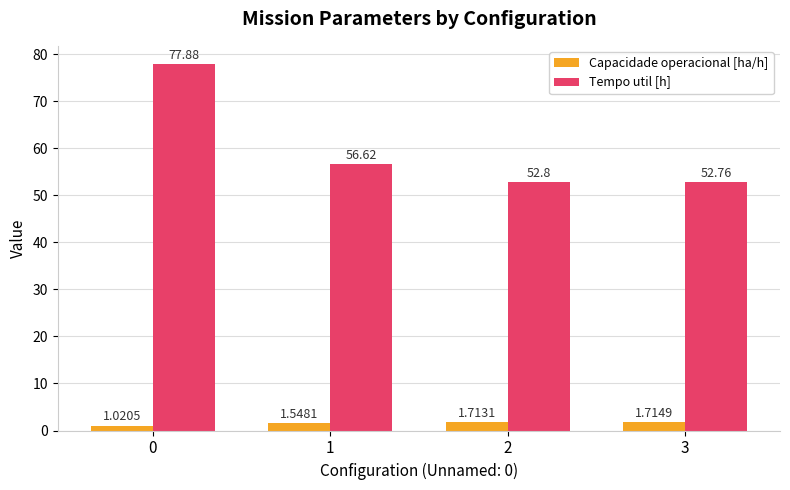

What are all the series names shown in the legend?

Capacidade operacional [ha/h], Tempo util [h]